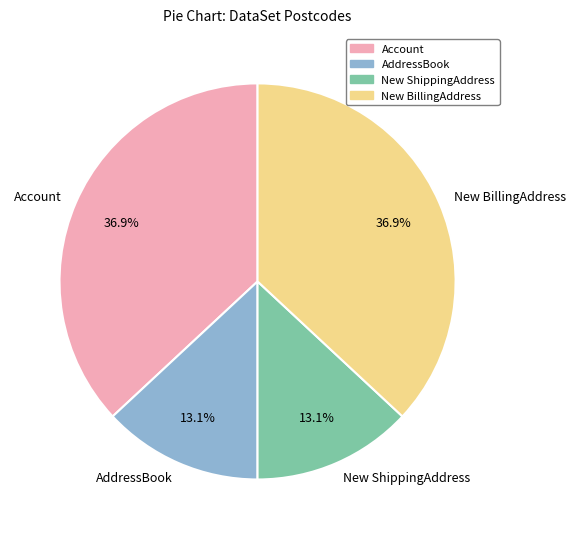

Is there any slice that represents more than half of the pie?

No